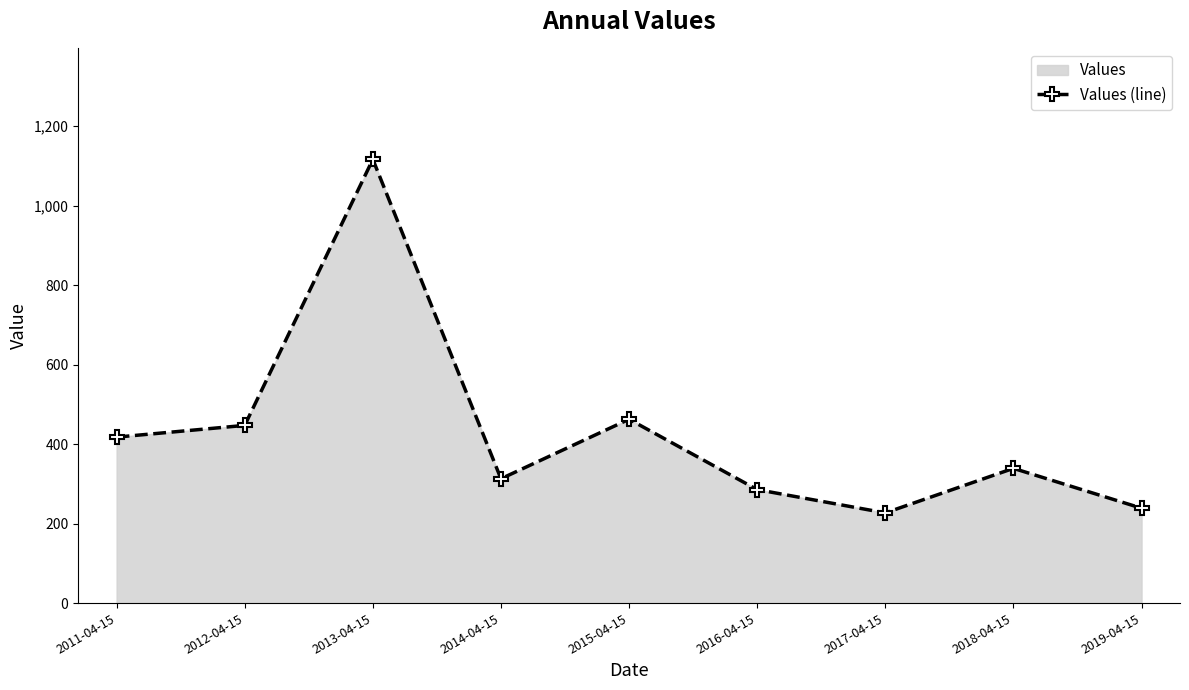

Rank the categories by value from highest to lowest.

2013-04-15, 2015-04-15, 2012-04-15, 2011-04-15, 2018-04-15, 2014-04-15, 2016-04-15, 2019-04-15, 2017-04-15